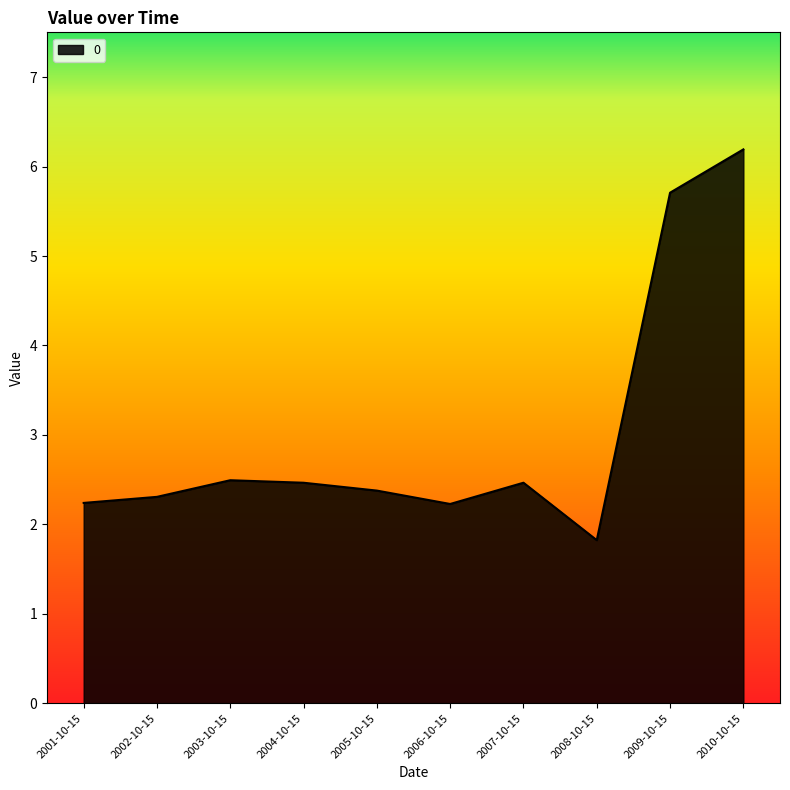

Where does the data first go above 2?

2001-10-15